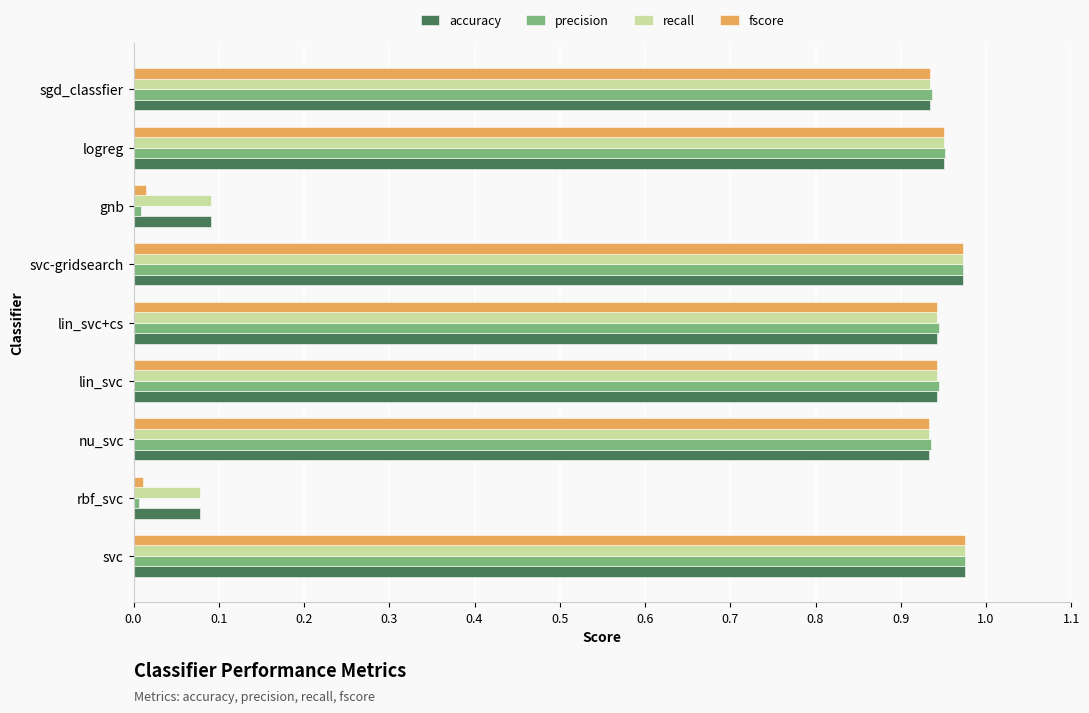

At how many categories does at least one series exceed 0?

9